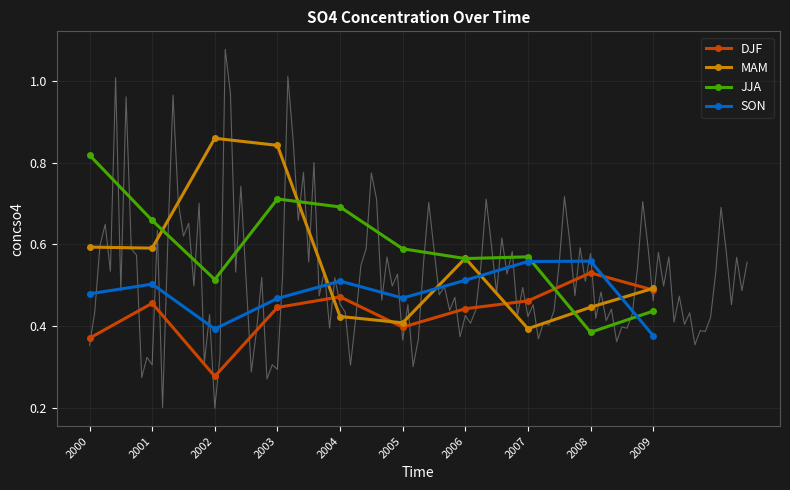

True or false: DJF has more than 2 points higher than both neighbors.

True